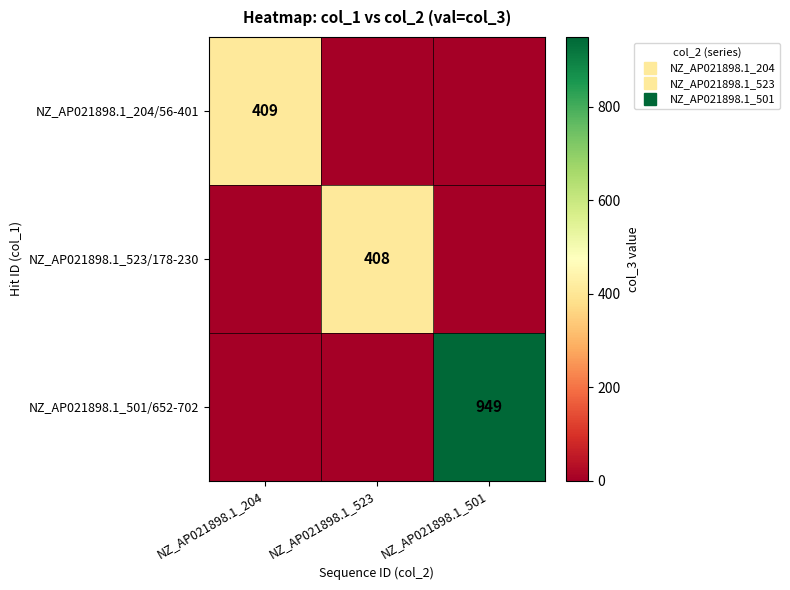

What is the sum of all NZ_AP021898.1_204/56-401 values?

409